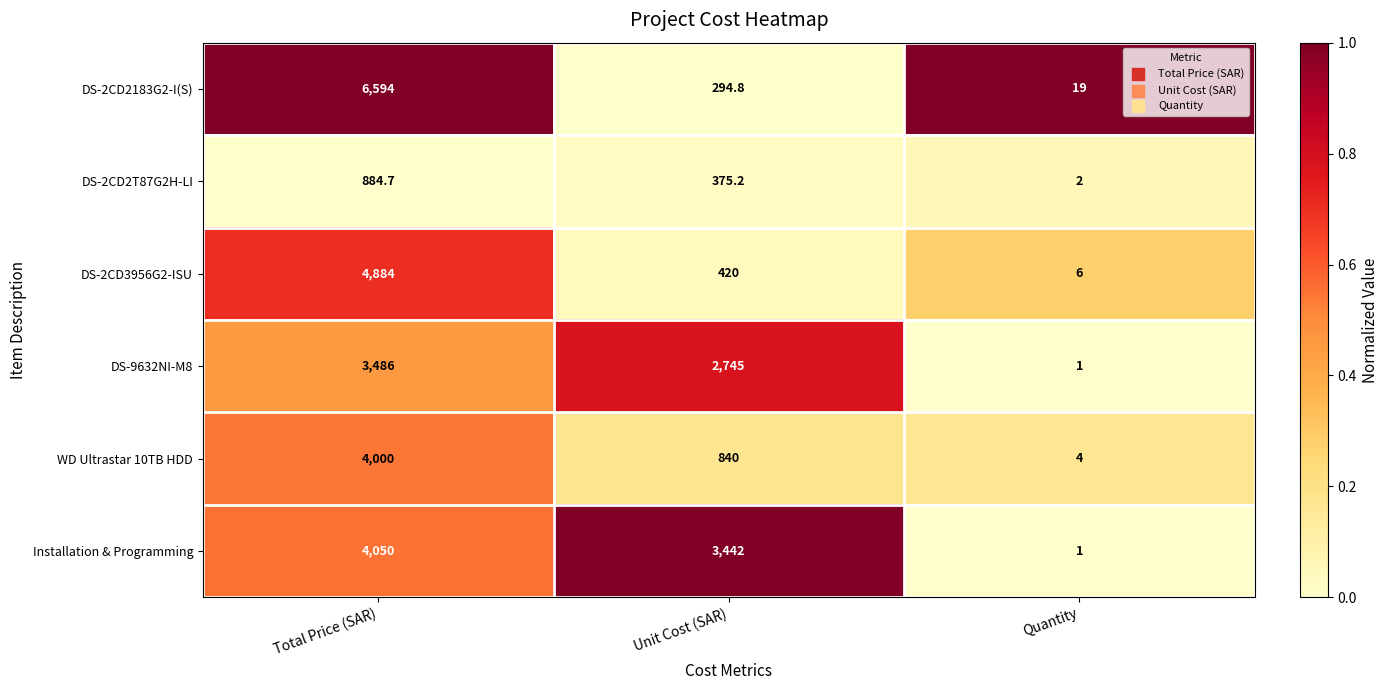

Is it true that DS-2CD2T87G2H-LI equals 884.7 at Total Price (SAR)?

True